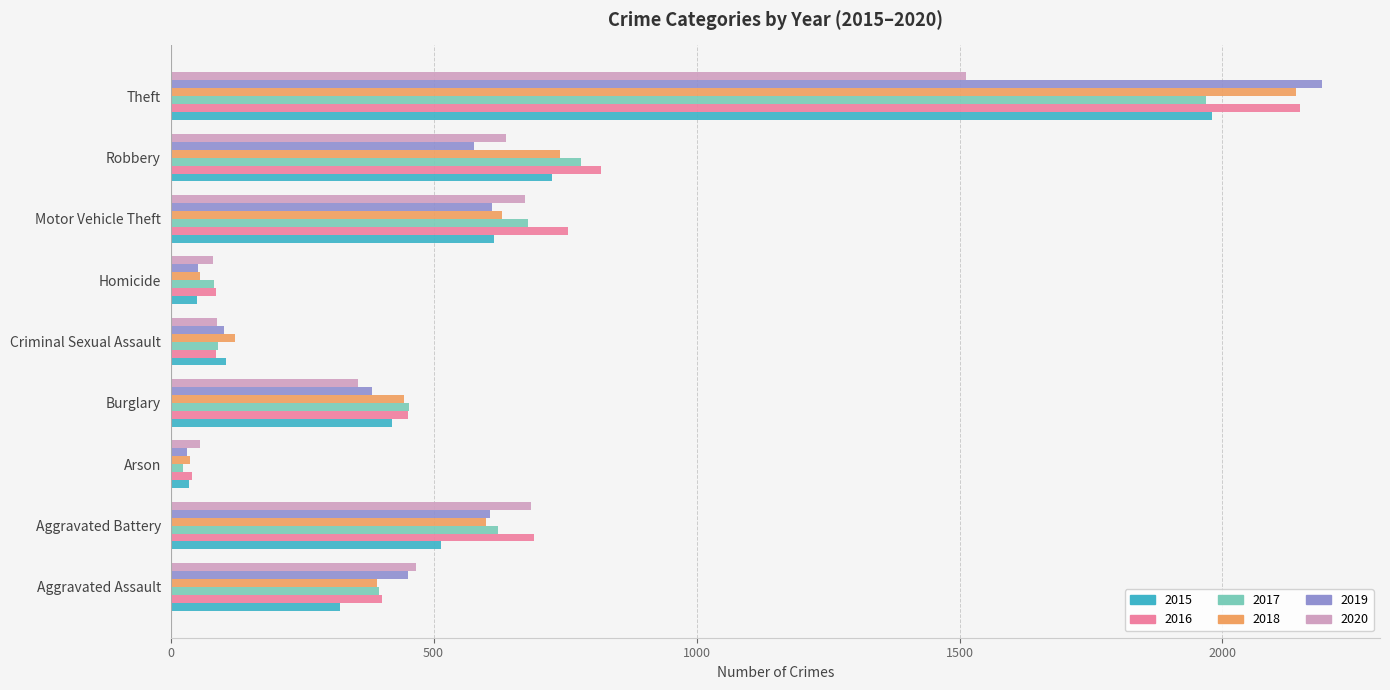

At which label does 2017 reach its minimum?

Arson